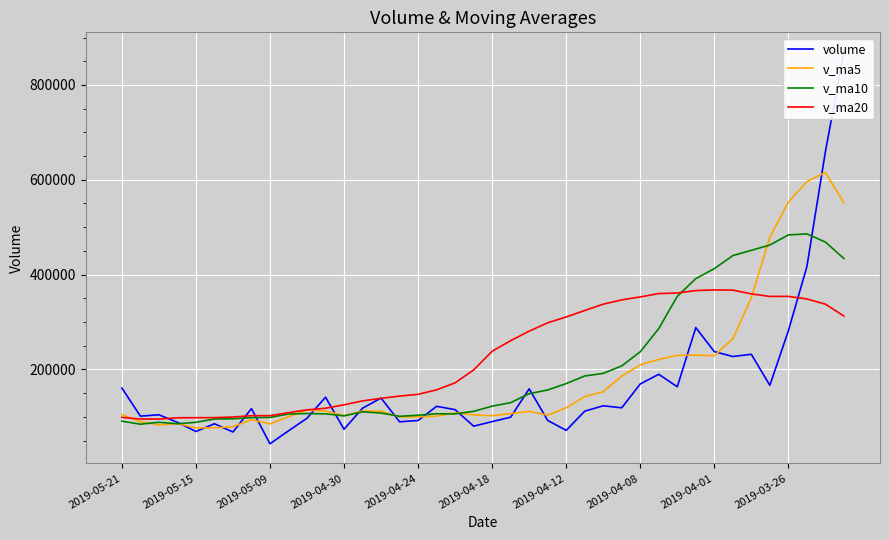

What is the average value of the v_ma20 series?

227101.0